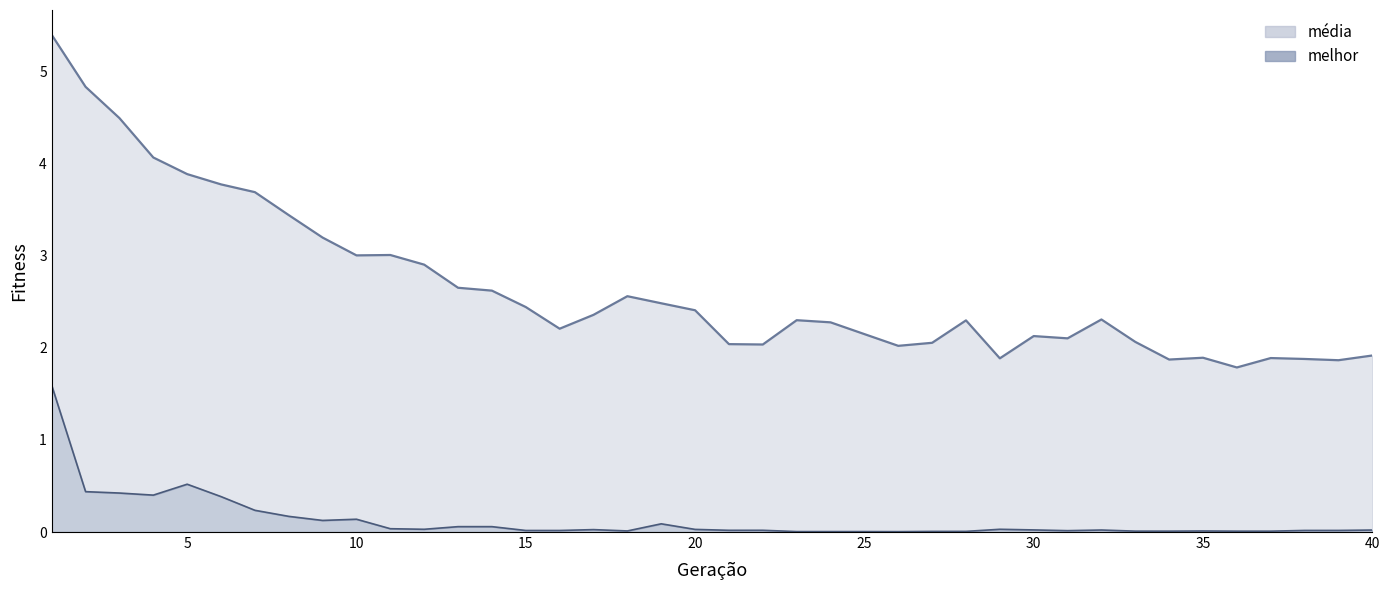

At which category does media reach its first local valley?

10